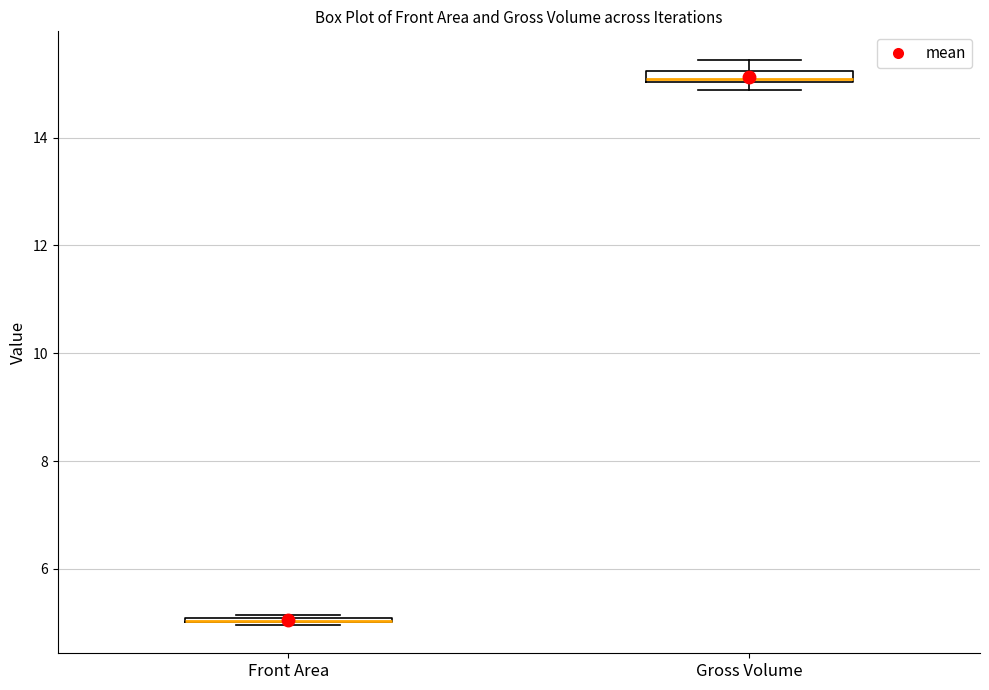

Where is the lower edge of the box for Gross Volume on the y-axis? The values are not printed on the chart, so give them approximately, as read against the axis.

15.0